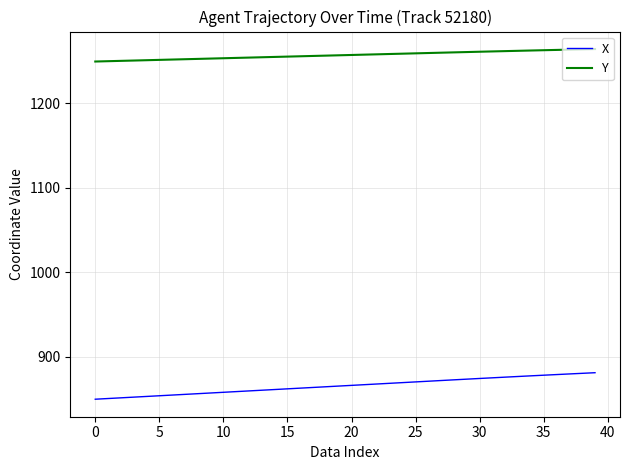

Does the chart display data point markers on the line(s)?

No